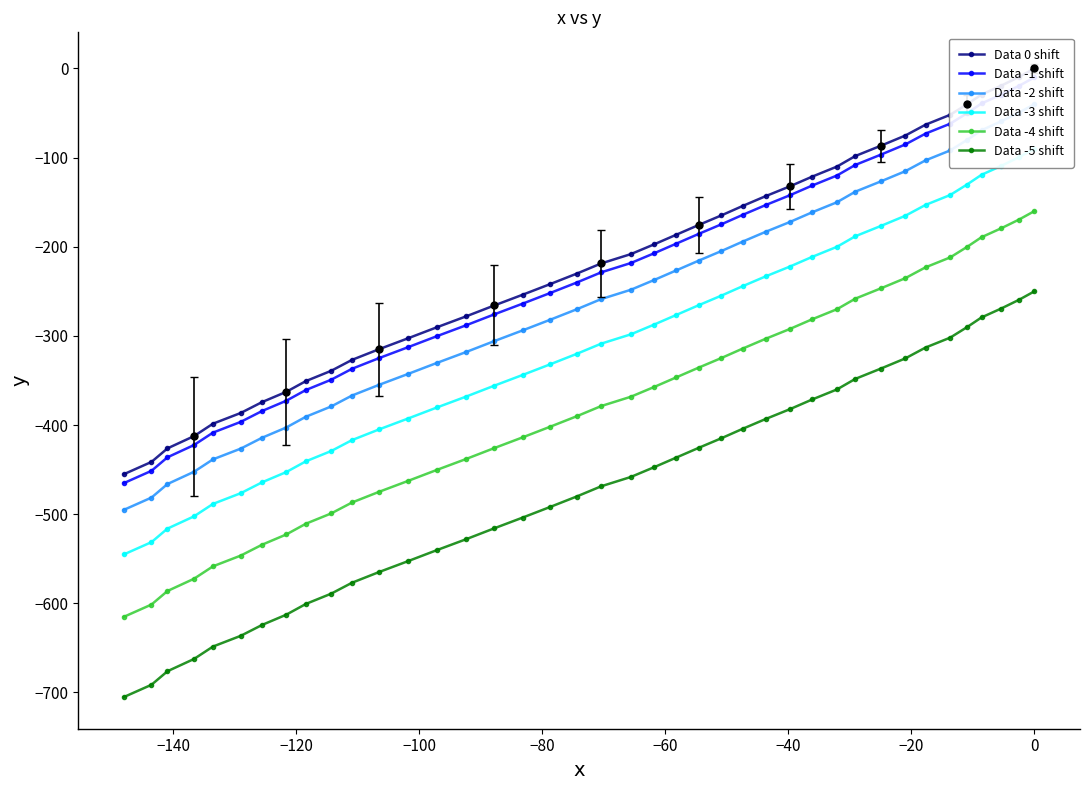

Count the number of data series in this chart.

6